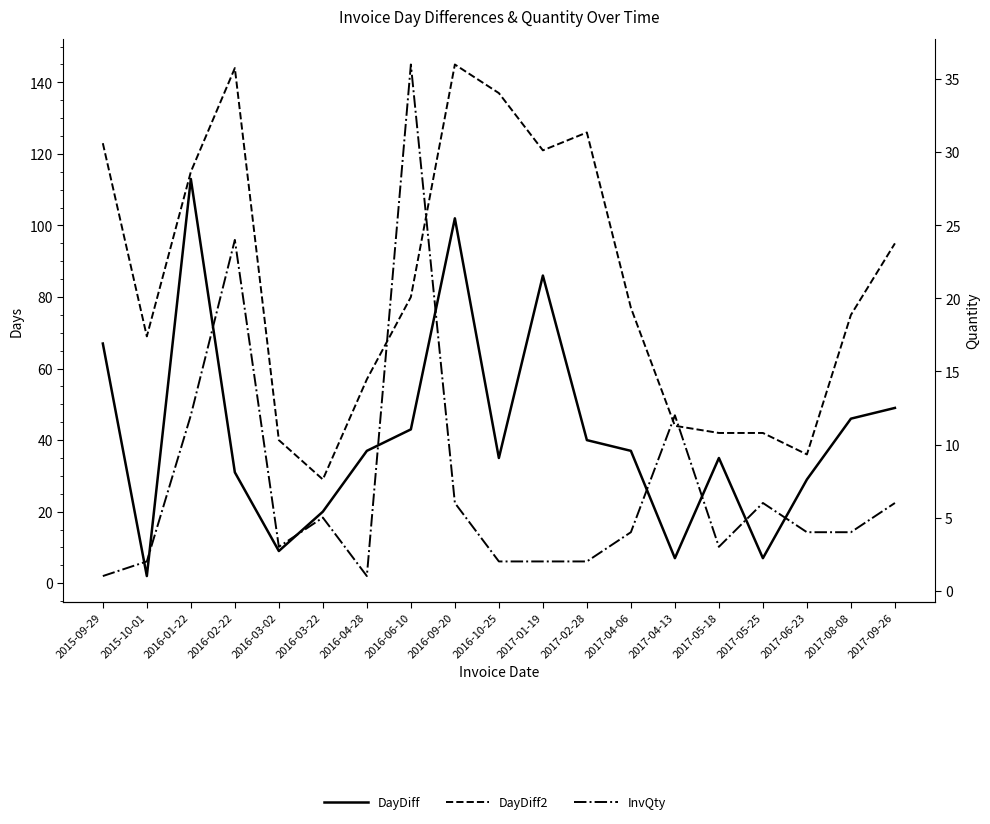

Which has a higher value, 2017-09-26 or 2017-04-06?

2017-09-26